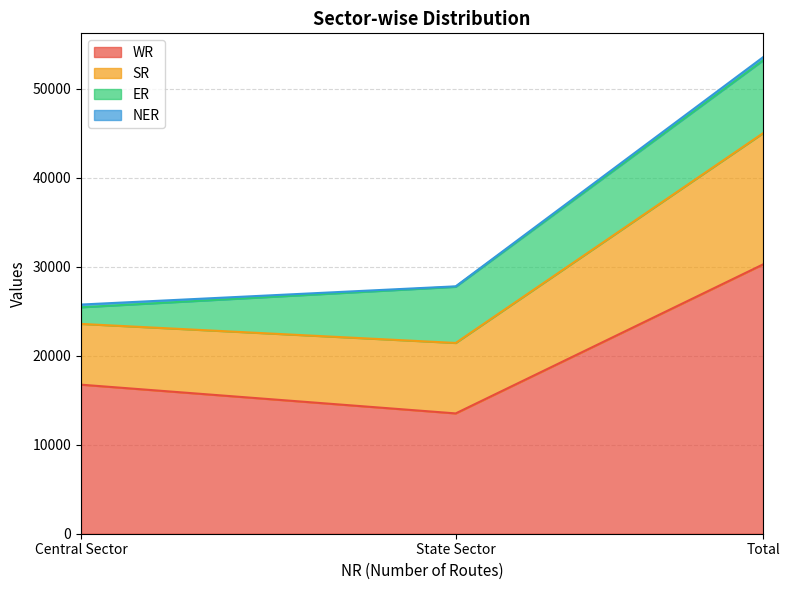

List the labels in order of SR value, largest first.

Total, State Sector, Central Sector